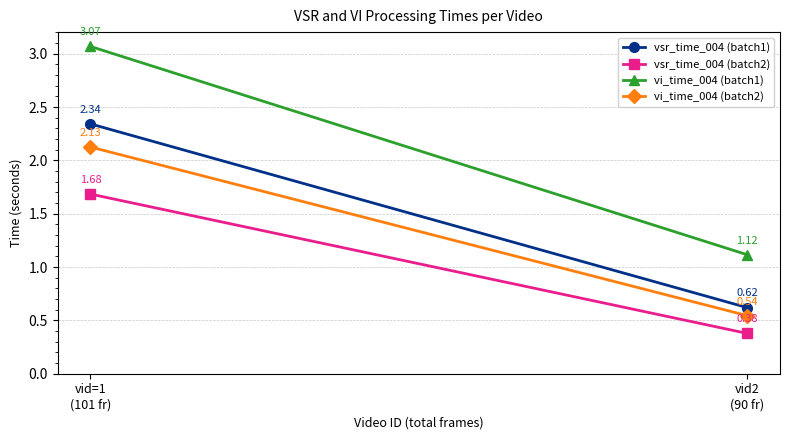

What is the label of the 1st point from the left?

vid=1
(101 fr)